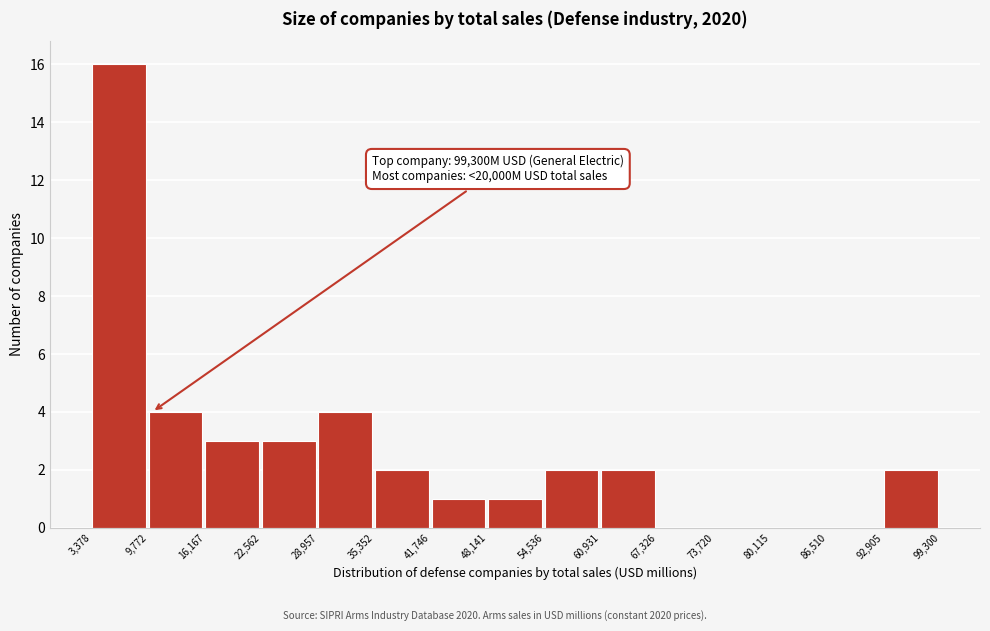

Which range on the x-axis has the tallest bar?

3,378 to 9,772